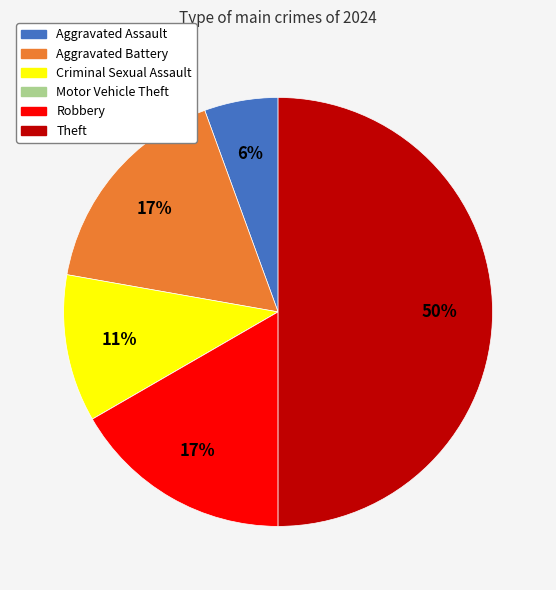

Which slice is the largest?

Theft